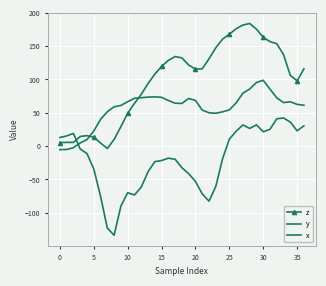

How many intersections are there between x and z?

1